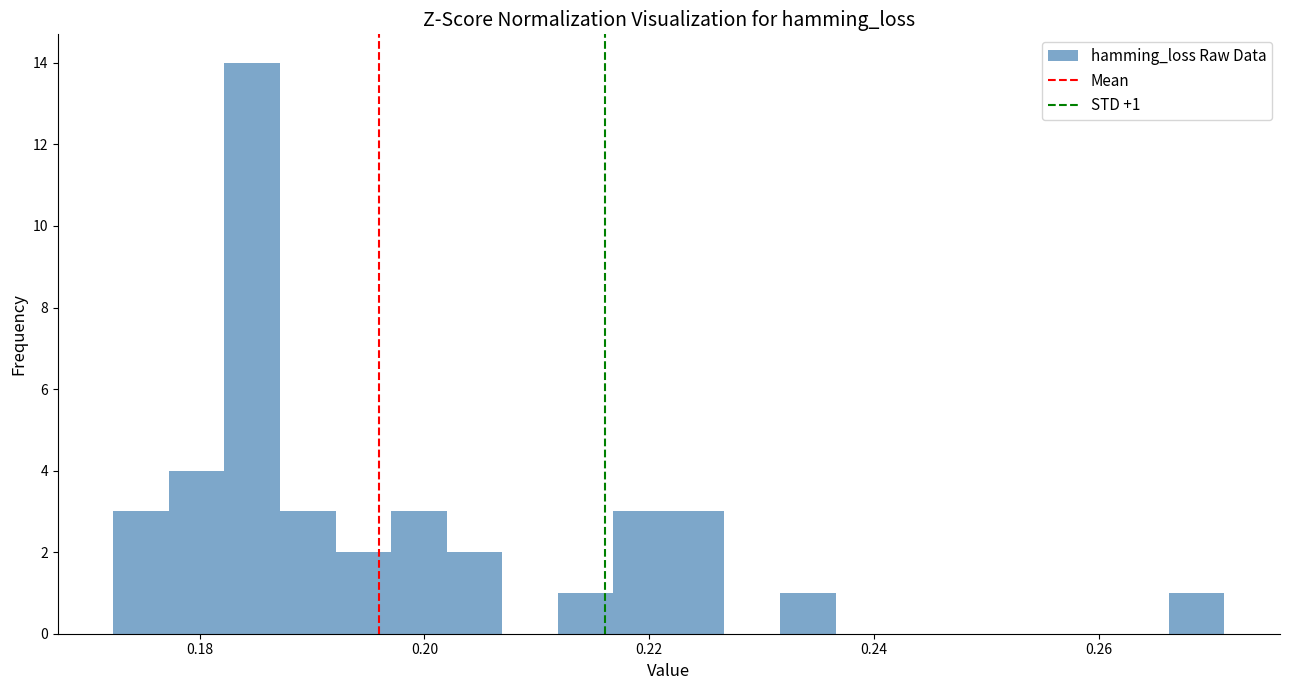

Read against the x-axis, roughly where is the centre of the tallest bar?

0.184